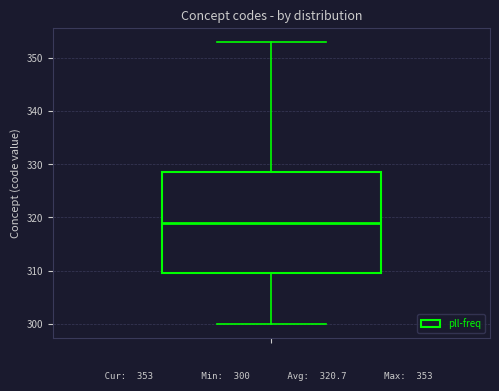

Where does the median line of the box sit on the y-axis? The values are not printed on the chart, so give them approximately, as read against the axis.

319